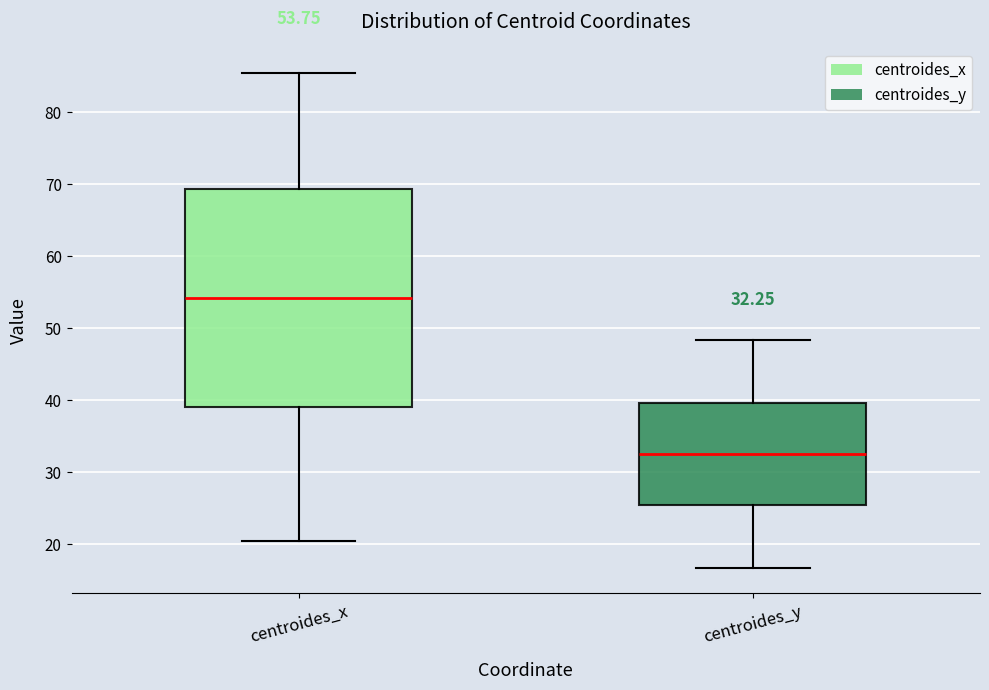

Which box has the lowest median line?

centroides_y